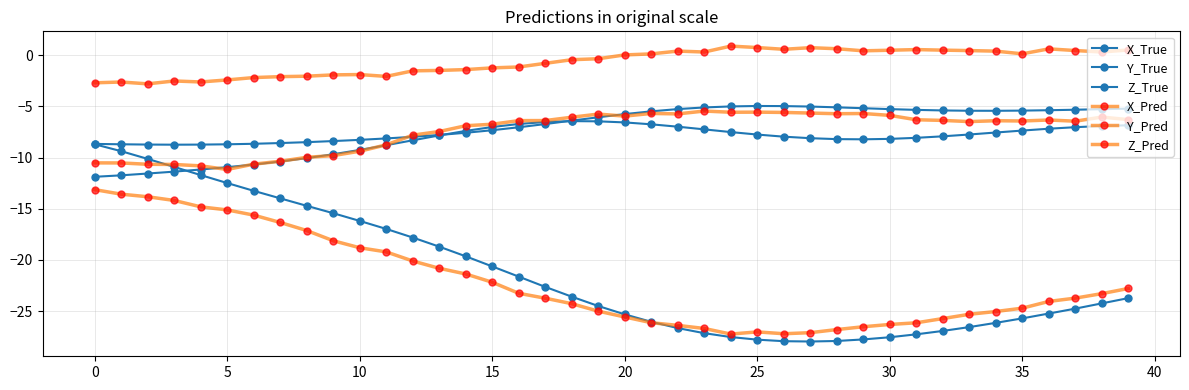

At which label is X_Pred closest to -20?

12